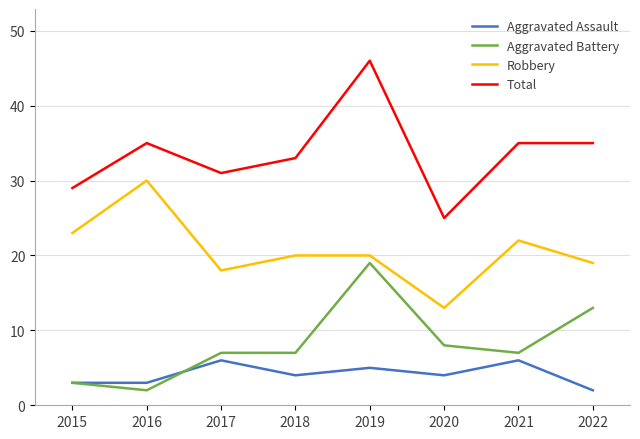

List the series in order of their peak value, highest first.

Total, Robbery, Aggravated Battery, Aggravated Assault